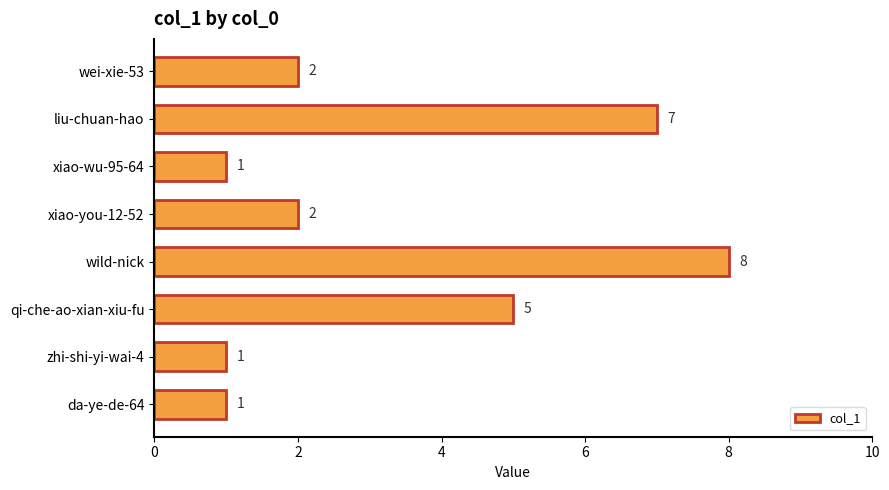

True or false: the data shows 0 at zhi-shi-yi-wai-4.

False